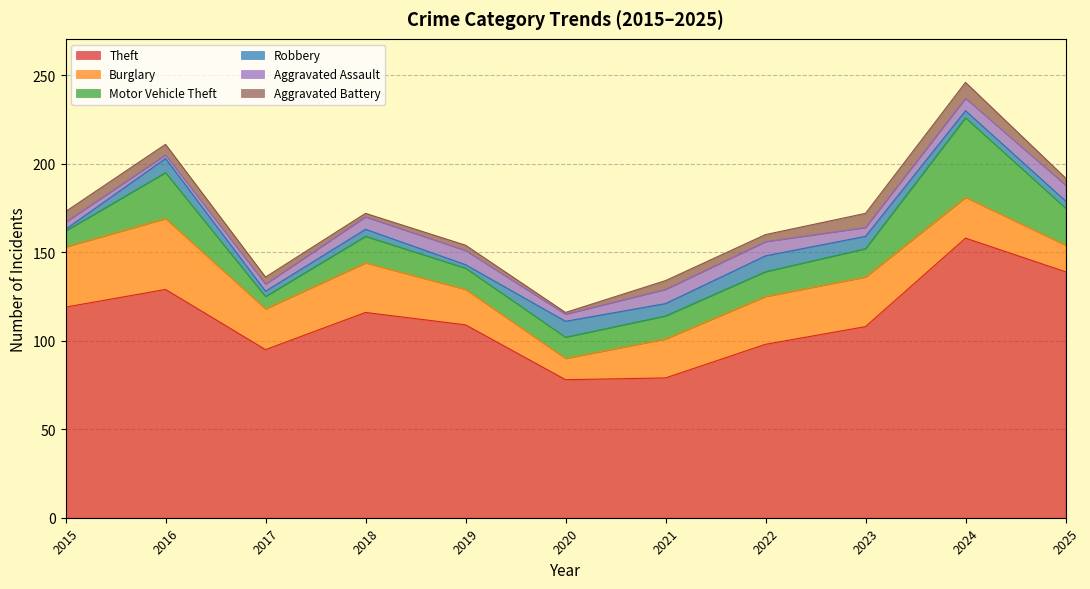

What is the difference between the second highest and second lowest values in the Aggravated Battery series?

6